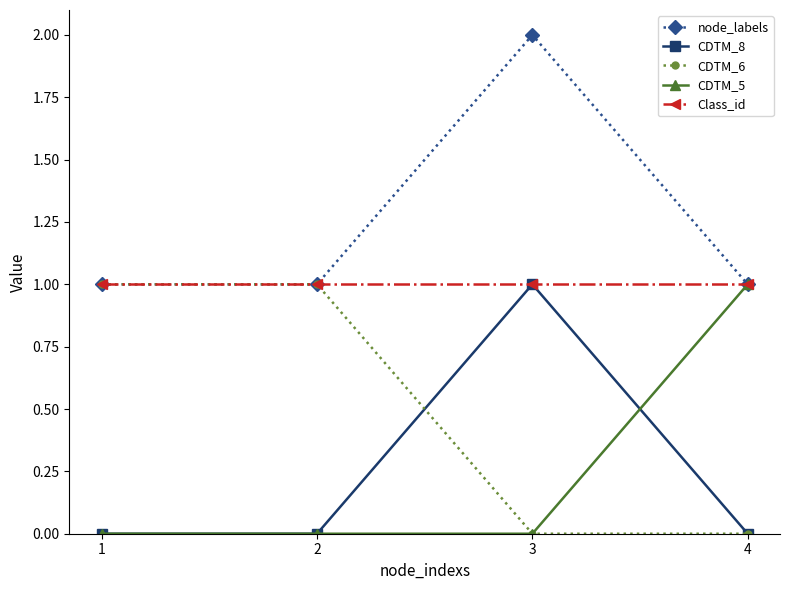

Is the value of CDTM_8 at 4 greater than the value of node_labels at 1?

No